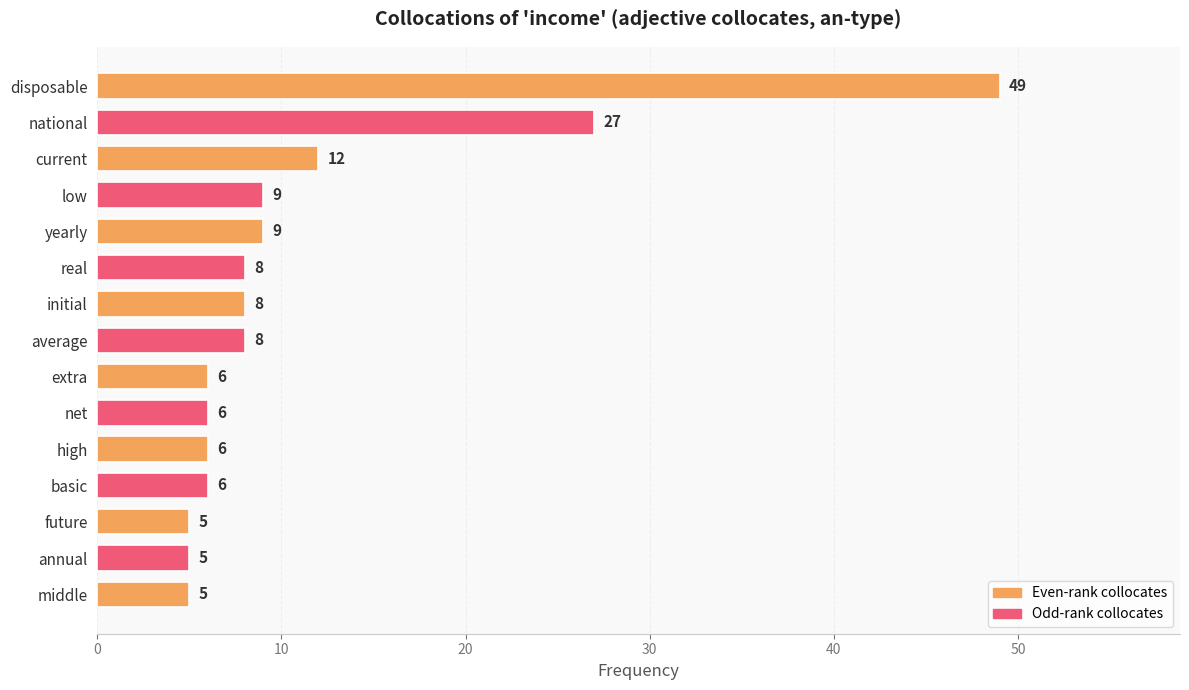

Does the chart contain any negative values?

No